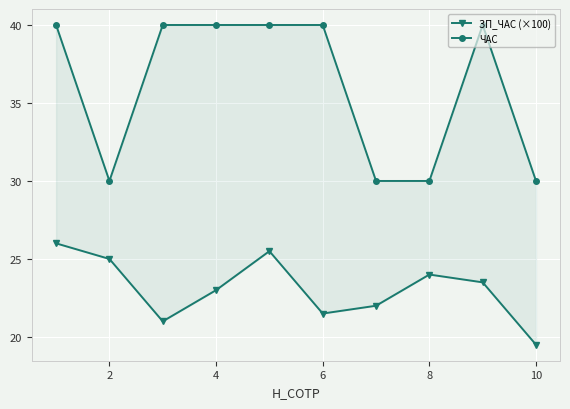

Is this an area chart (filled region under the line)?

No